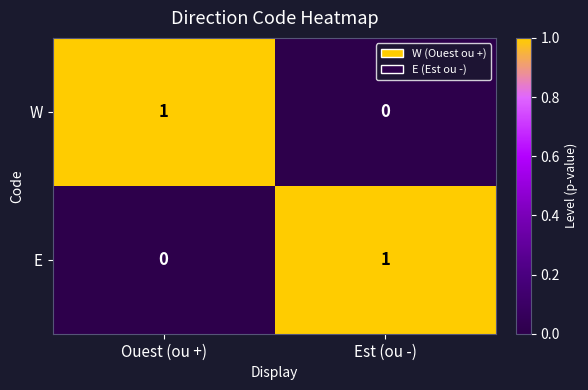

Which category has the highest value in the E series?

Est (ou -)